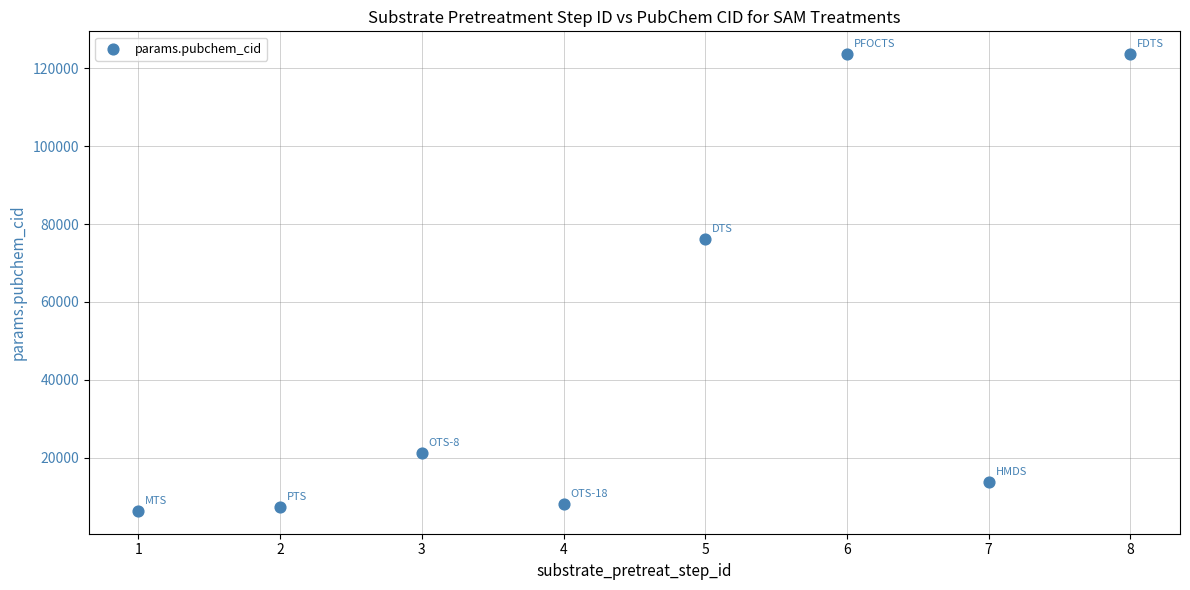

What Y value in the scatter plot is closest to 64988?

76261